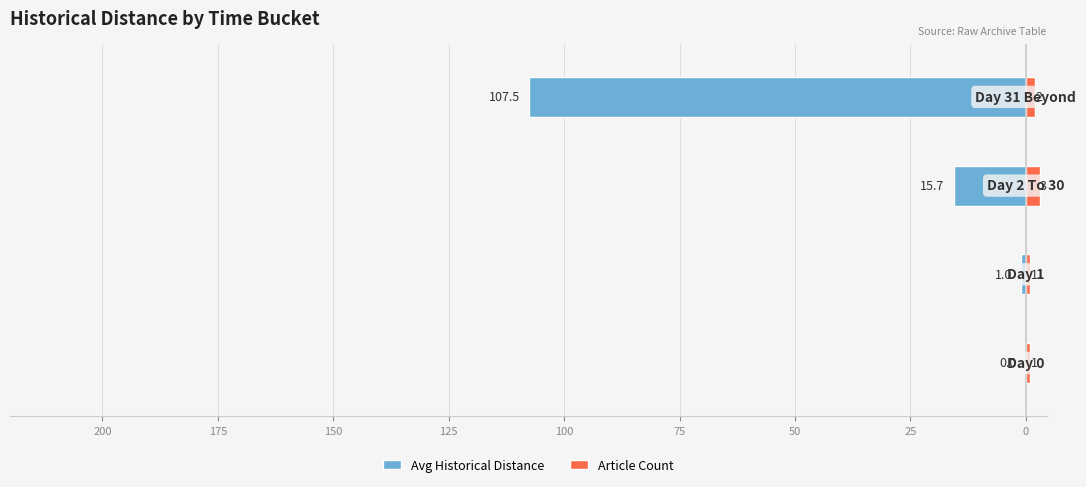

Reading right to left, transcribe all the data shown in this chart.

Avg Historical Distance: -107.5	-15.7	-1.0	0.0
Article Count: 2.0	3.0	1.0	1.0